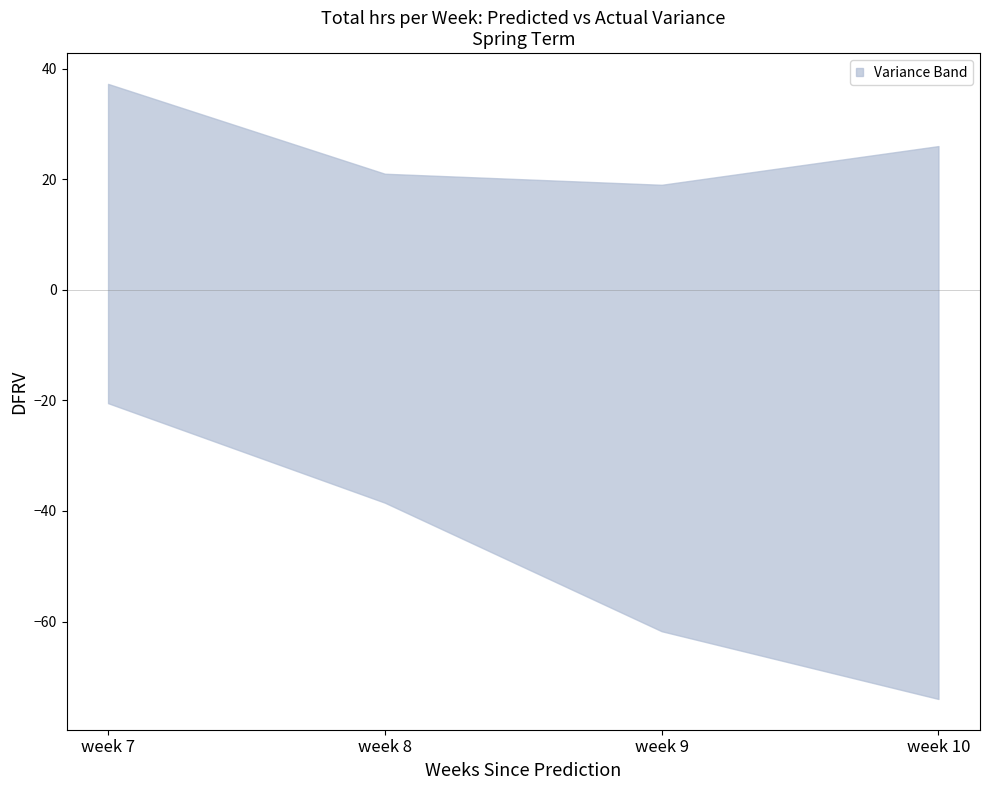

Reading right to left, what are all the values shown in this chart?

upper: week 10=26.0	week 9=19.0	week 8=21.0	week 7=37.2
lower: week 10=-74.0	week 9=-61.8	week 8=-38.5	week 7=-20.5